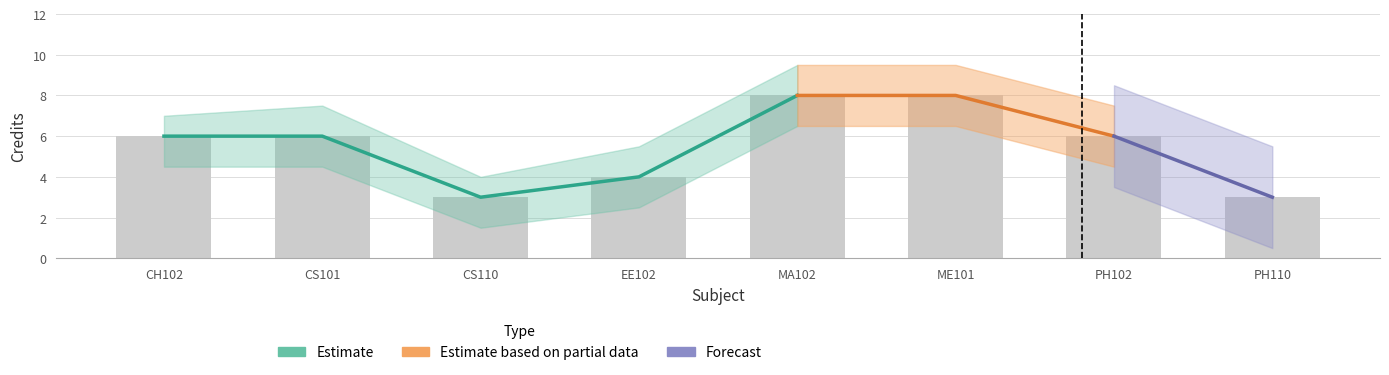

Are the bars horizontal?

No